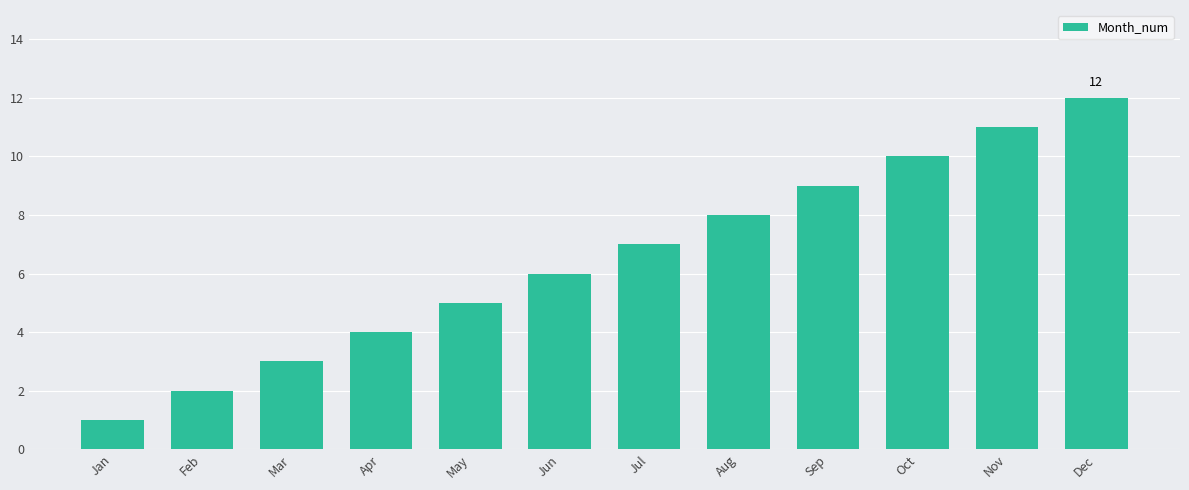

Is it true that the value at Nov is 11?

True